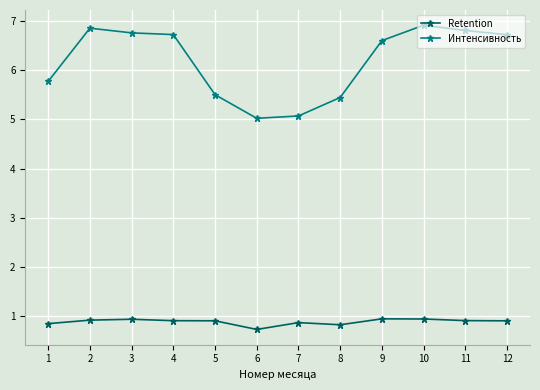

What is the value of the Интенсивность point at the 3rd from the left?

6.8